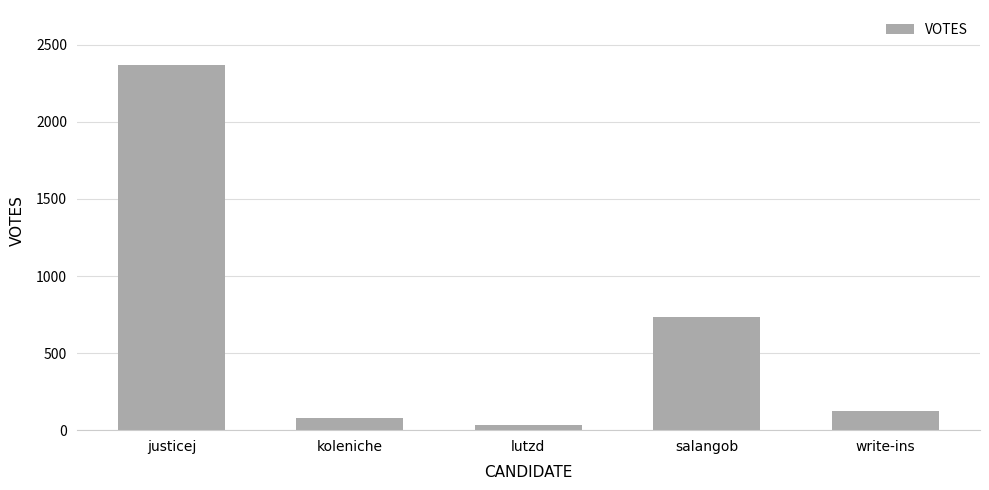

How many bars are there in total?

5